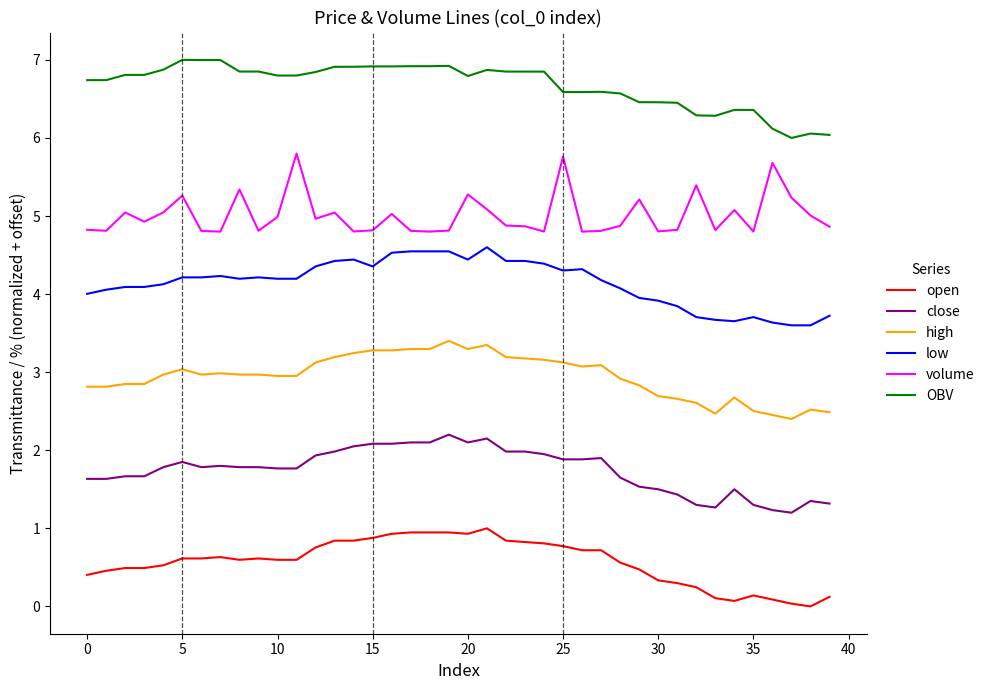

How many distinct data groups are displayed?

6